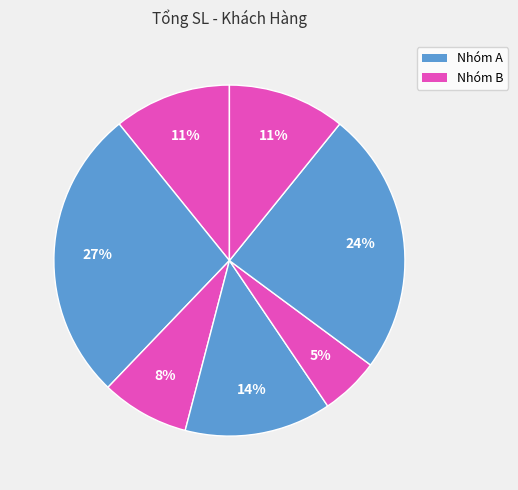

To the nearest percent, what is the average slice percentage?

14%